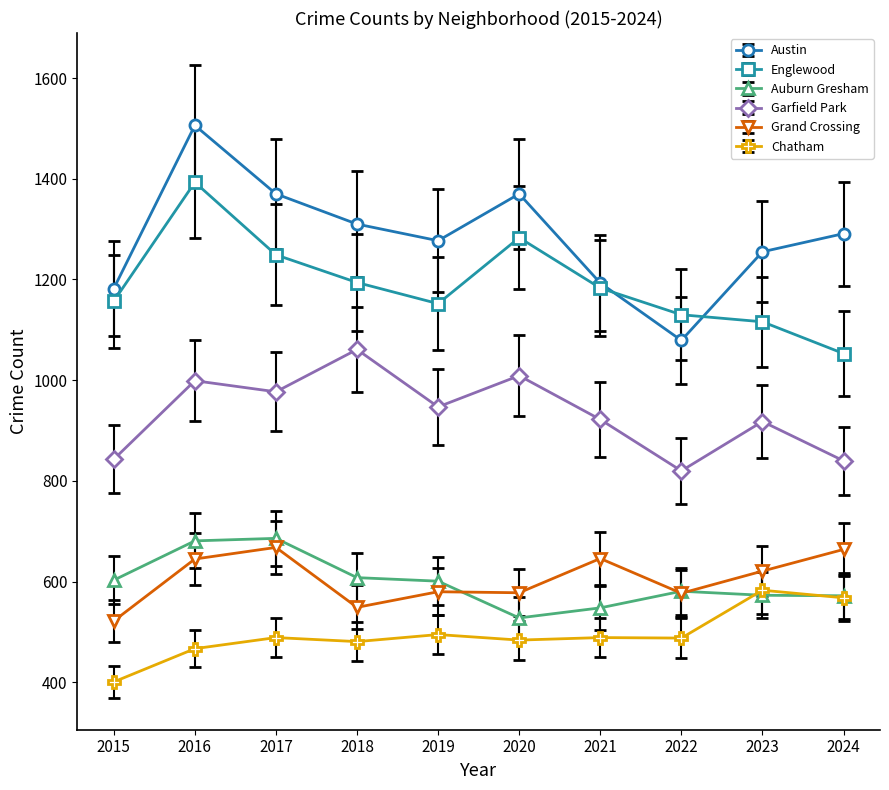

Which series changed the most between 2022 and 2023?

Austin